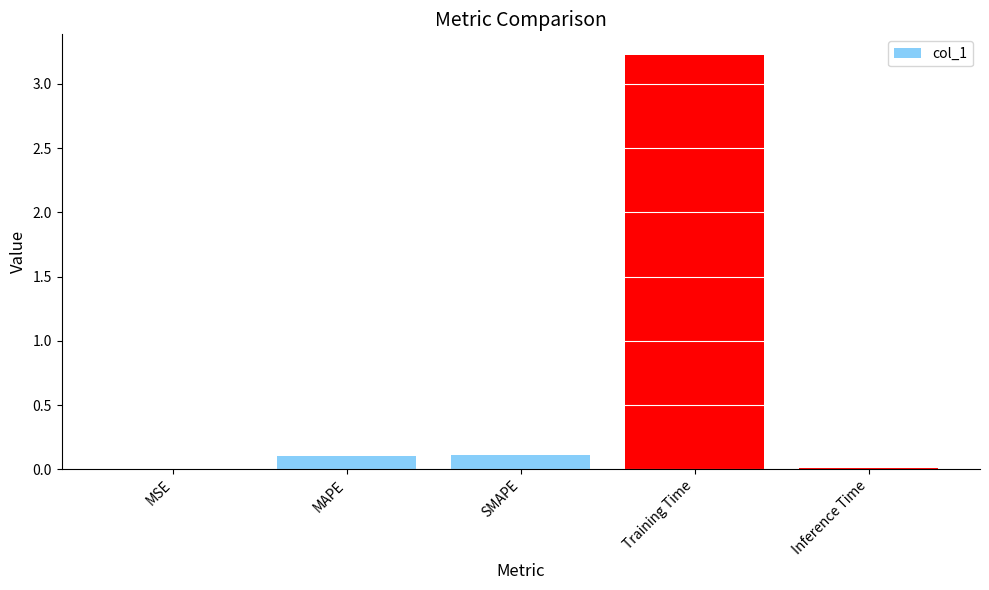

Is it true that the value at Inference Time is 0.0?

True